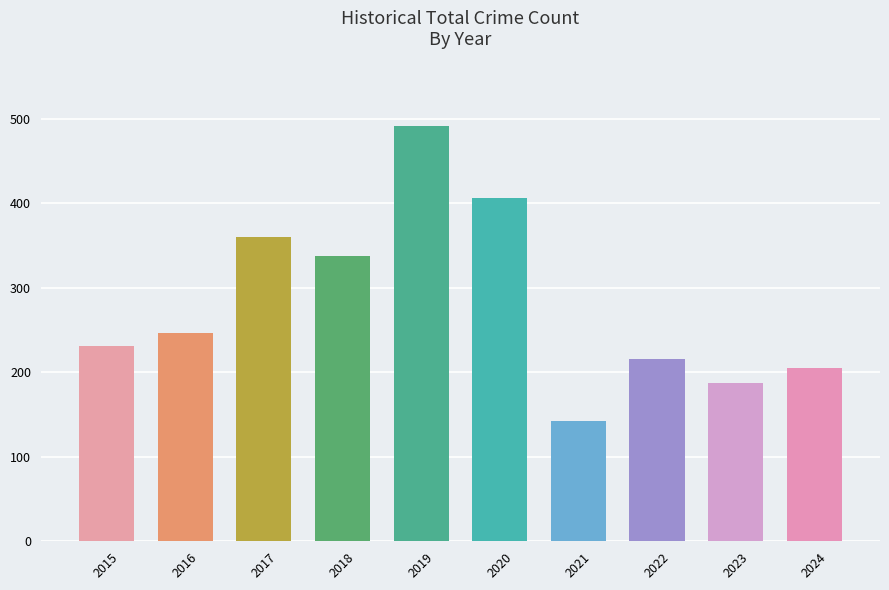

What is the difference between the second highest and minimum values?

264